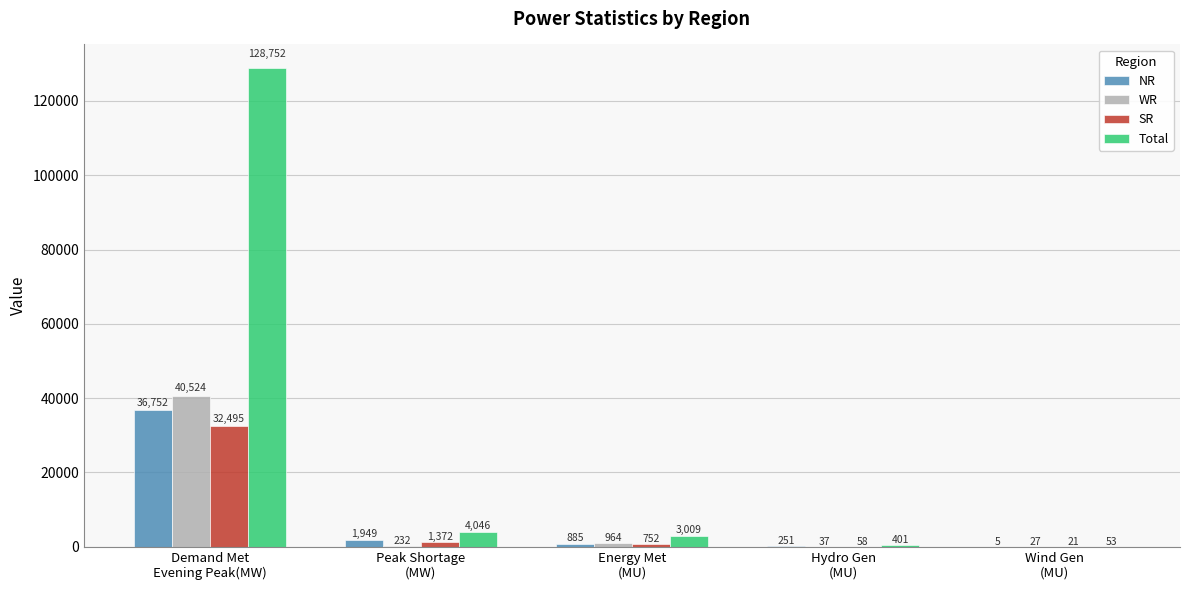

Is it true that NR equals 23943 at Demand Met
Evening Peak(MW)?

False